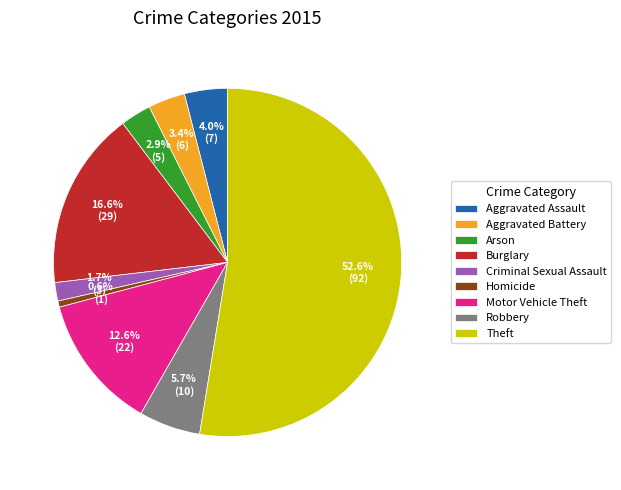

Do Theft and Robbery together represent more than half of the pie?

Yes